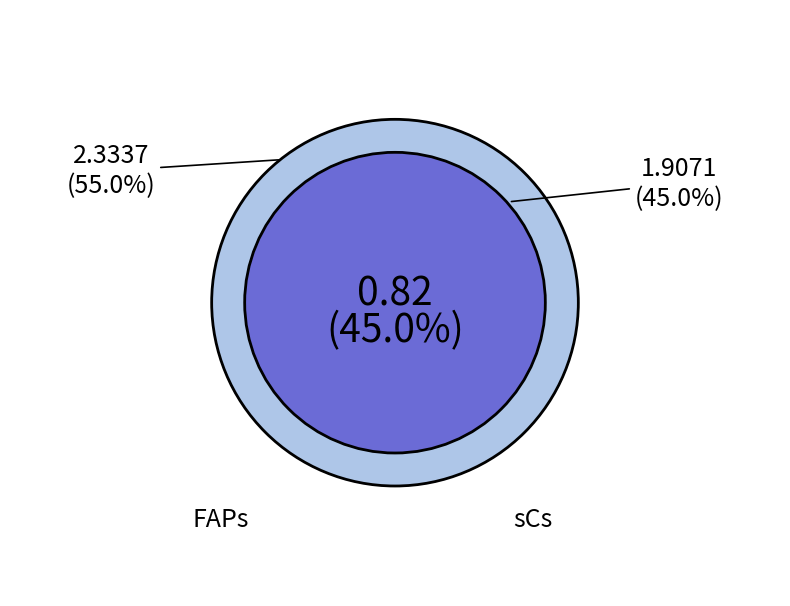

Which category has the biggest portion of the pie?

FAPs